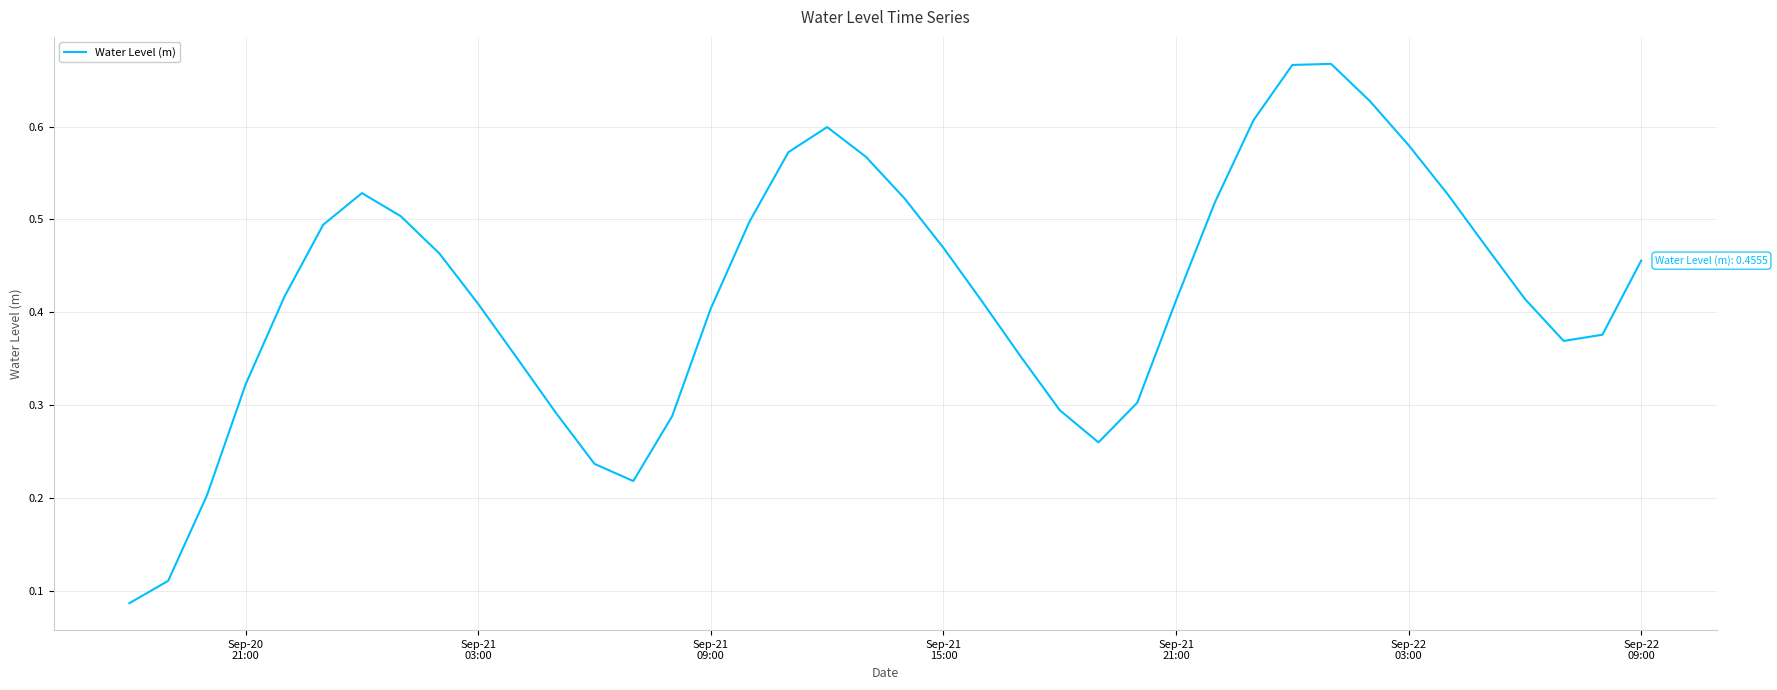

Is this an area chart (filled region under the line)?

No